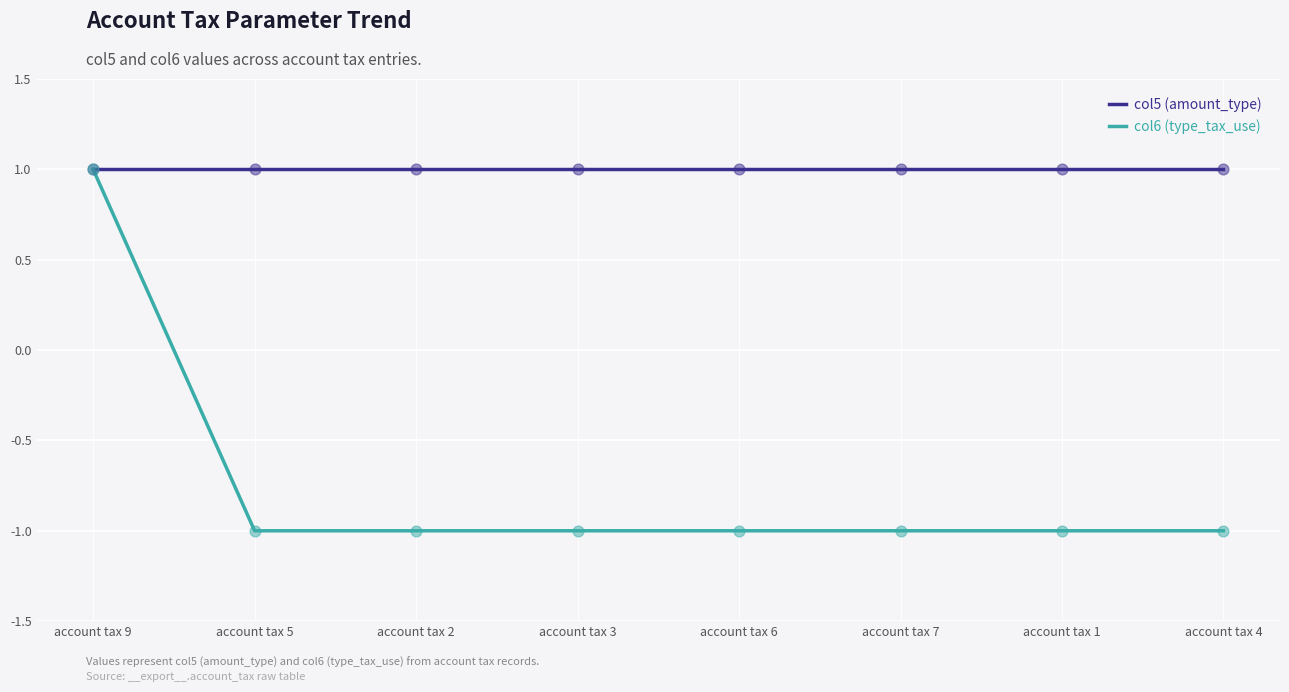

Which series has the widest spread of values?

col6 (type_tax_use)